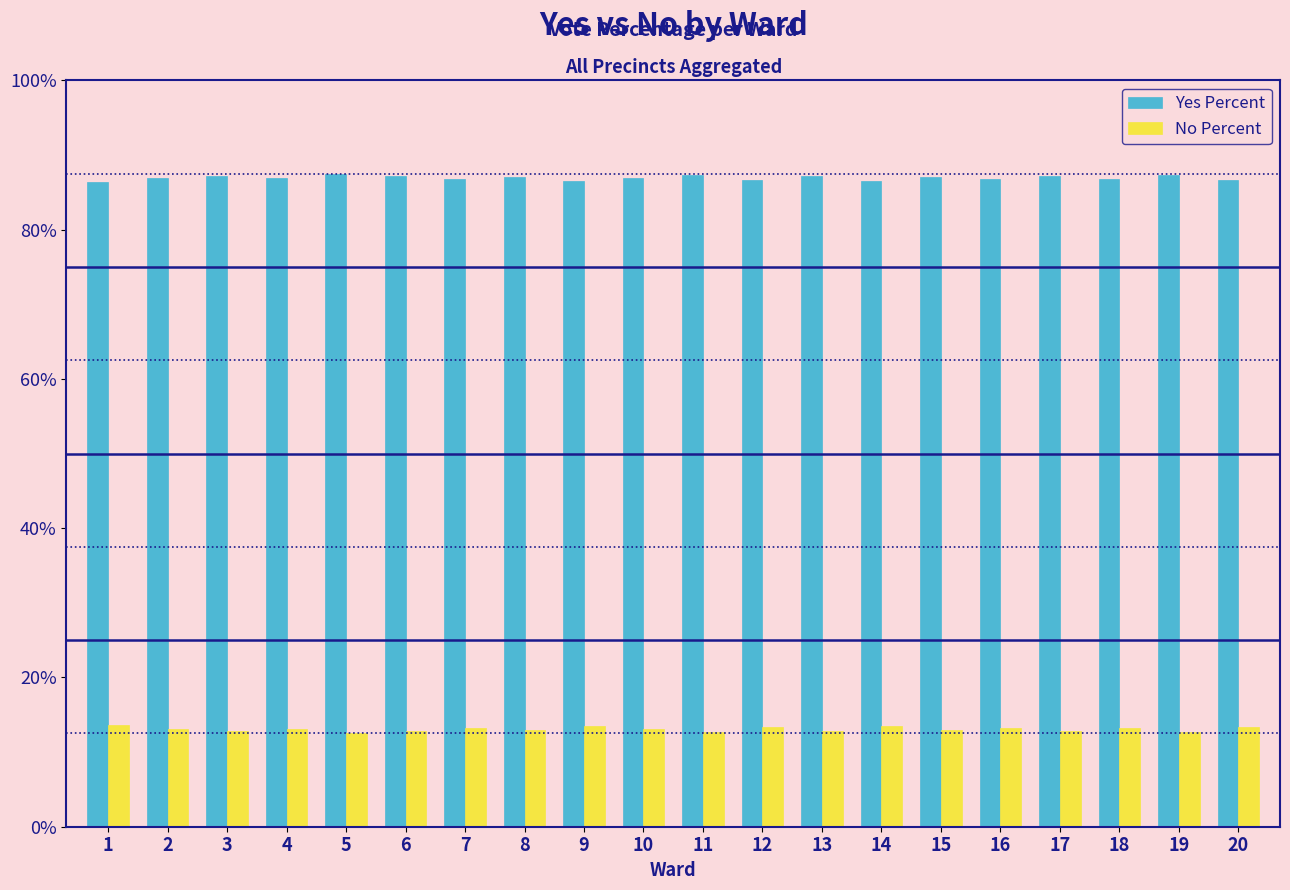

Is it true that Yes Percent equals 86.9 at 4?

True